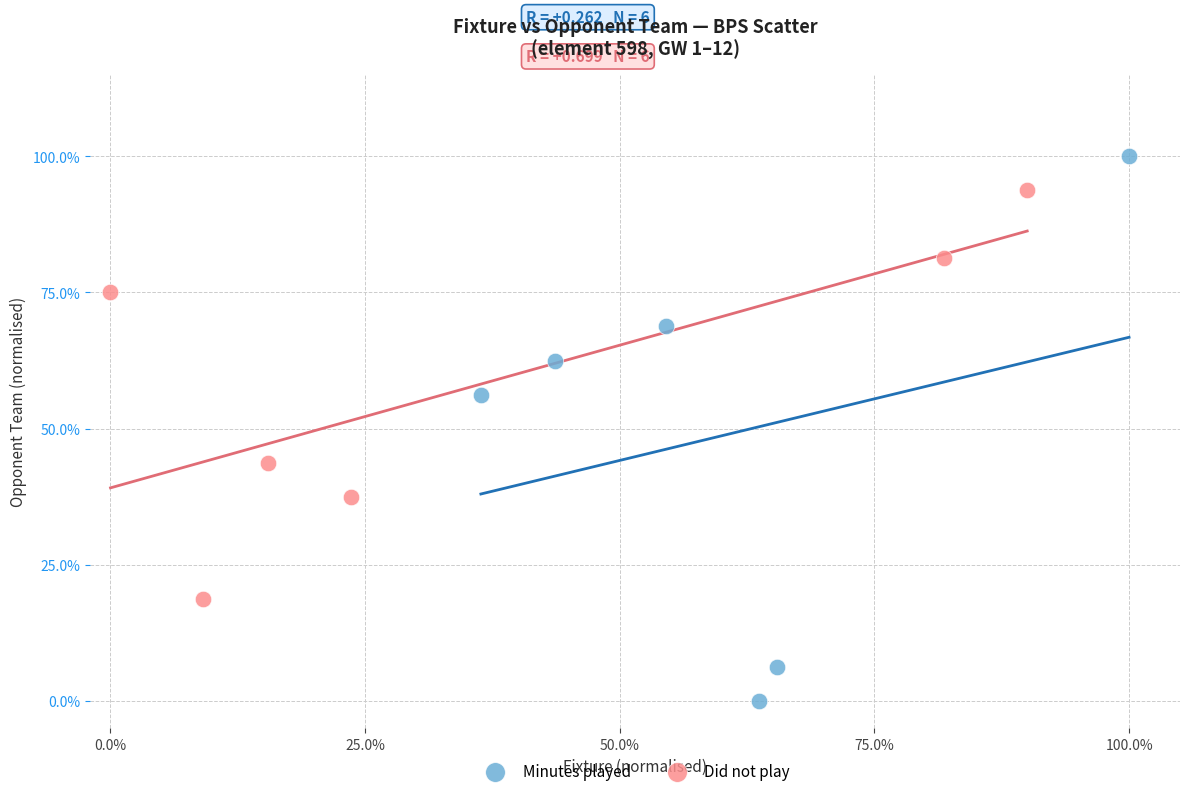

Which series contains the lowest Y value?

Minutes played